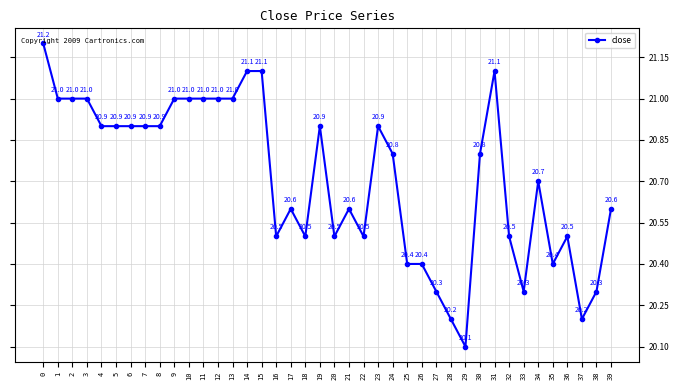

What is the sum of all values?

828.5